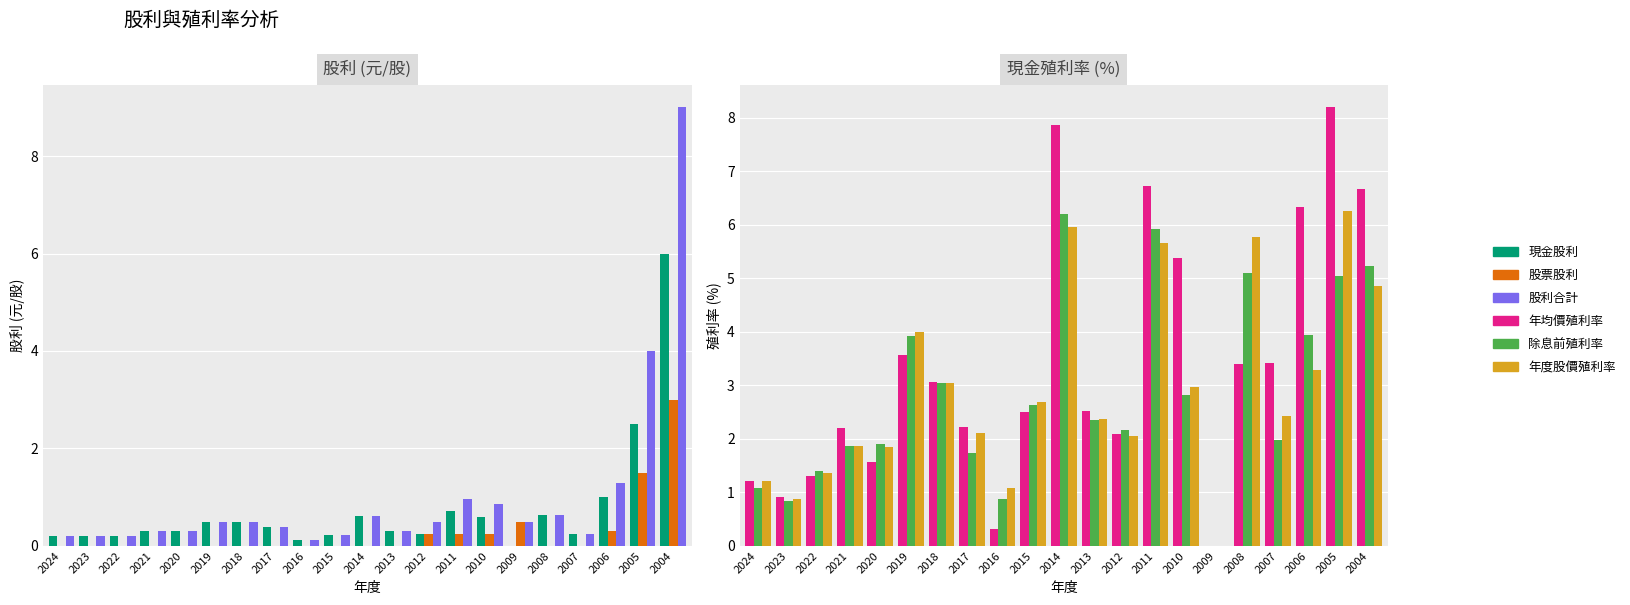

What are all the series names shown in the legend?

現金股利, 股票股利, 股利合計, 年均價殖利率, 除息前殖利率, 年度股價殖利率